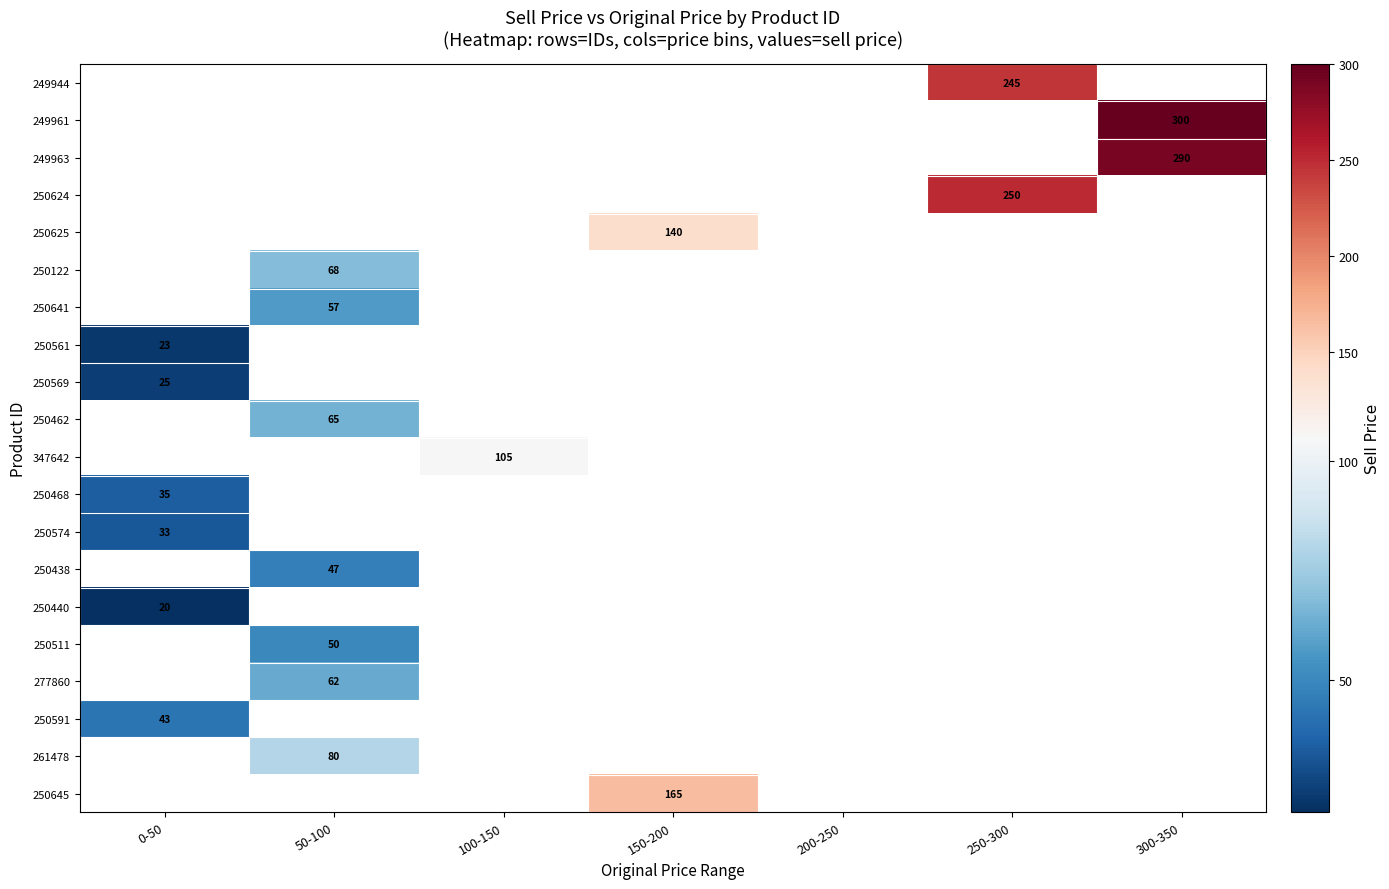

Is the value of 250440 at 200-250 greater than the value of 250569 at 200-250?

No